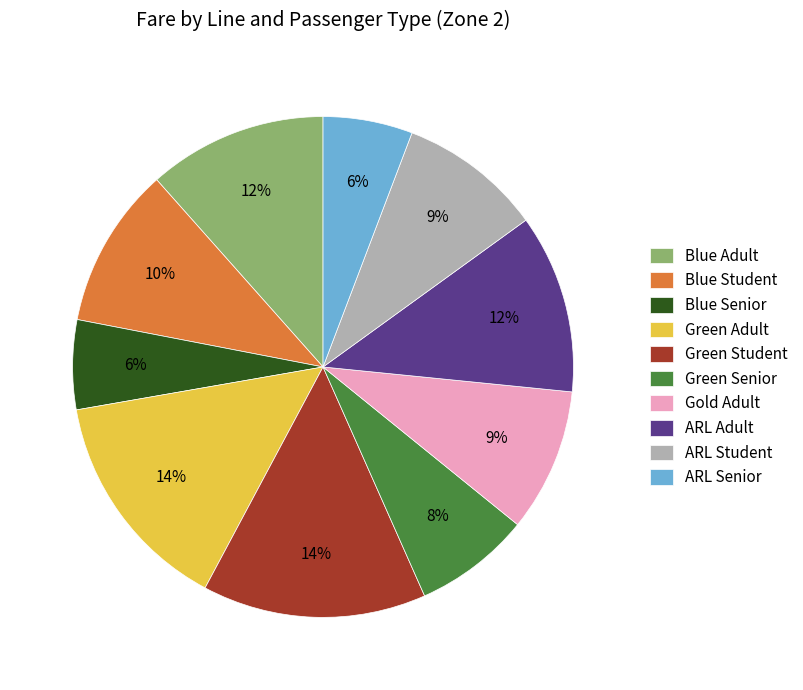

What is the ratio of the value at Gold Adult to the value at ARL Adult?

0.8